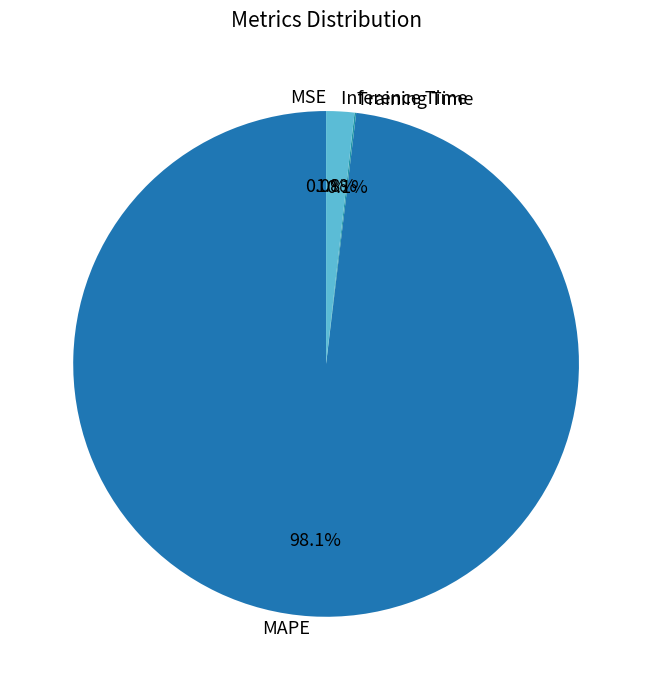

Is it true that MAPE is 98% of the pie?

True